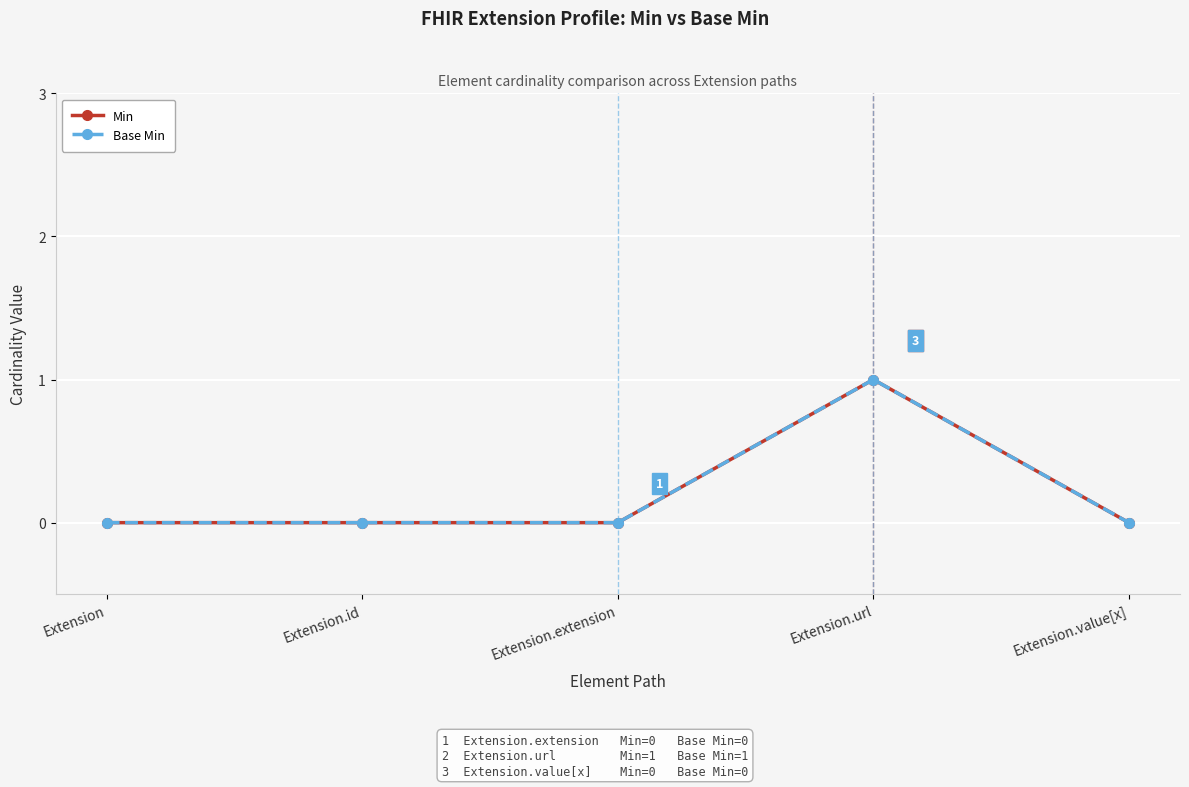

True or false: Min and Base Min intersect in this chart.

False